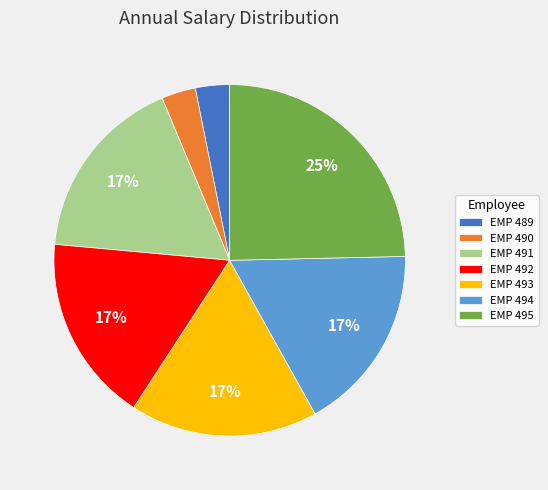

Which slice is the largest?

EMP 495